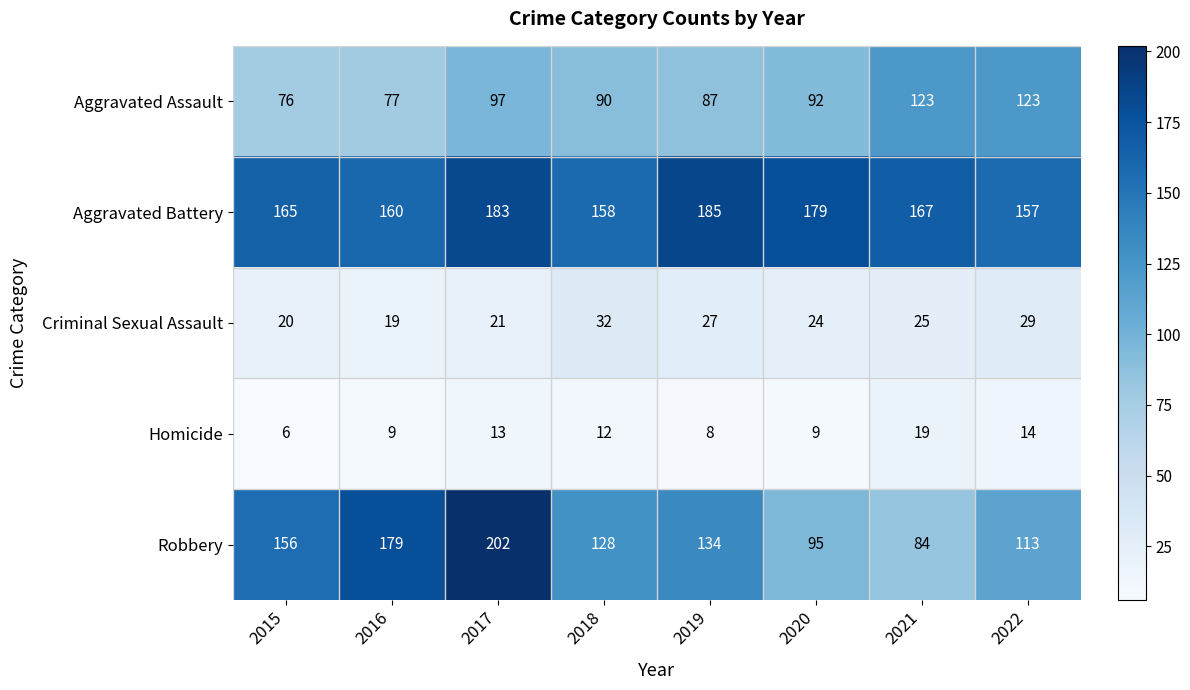

What is the minimum value shown in the chart?

6